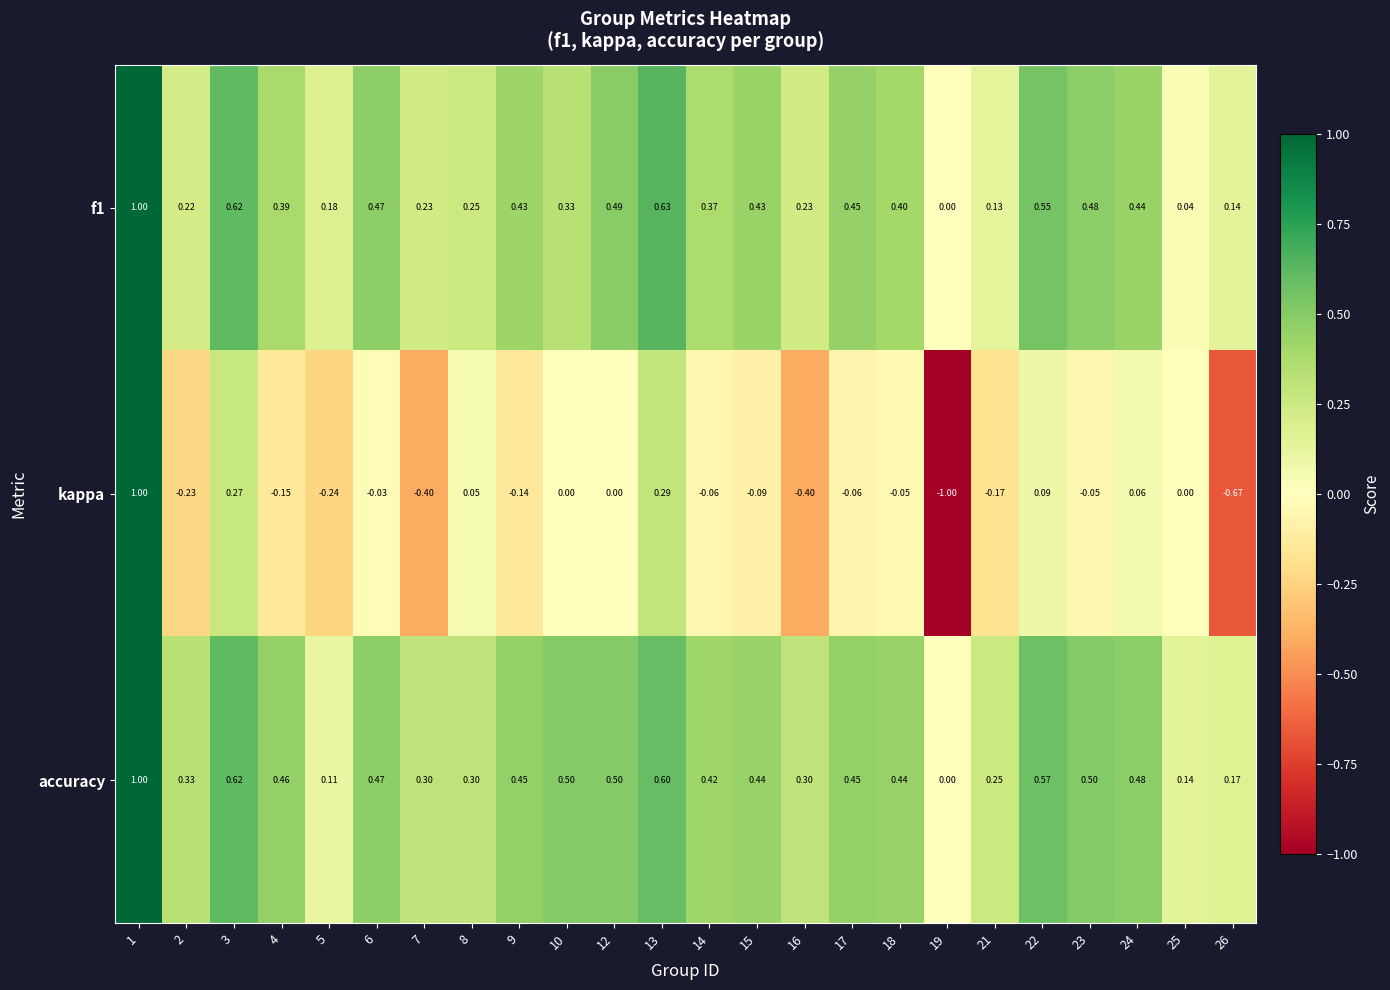

Which series has the widest spread of values?

kappa